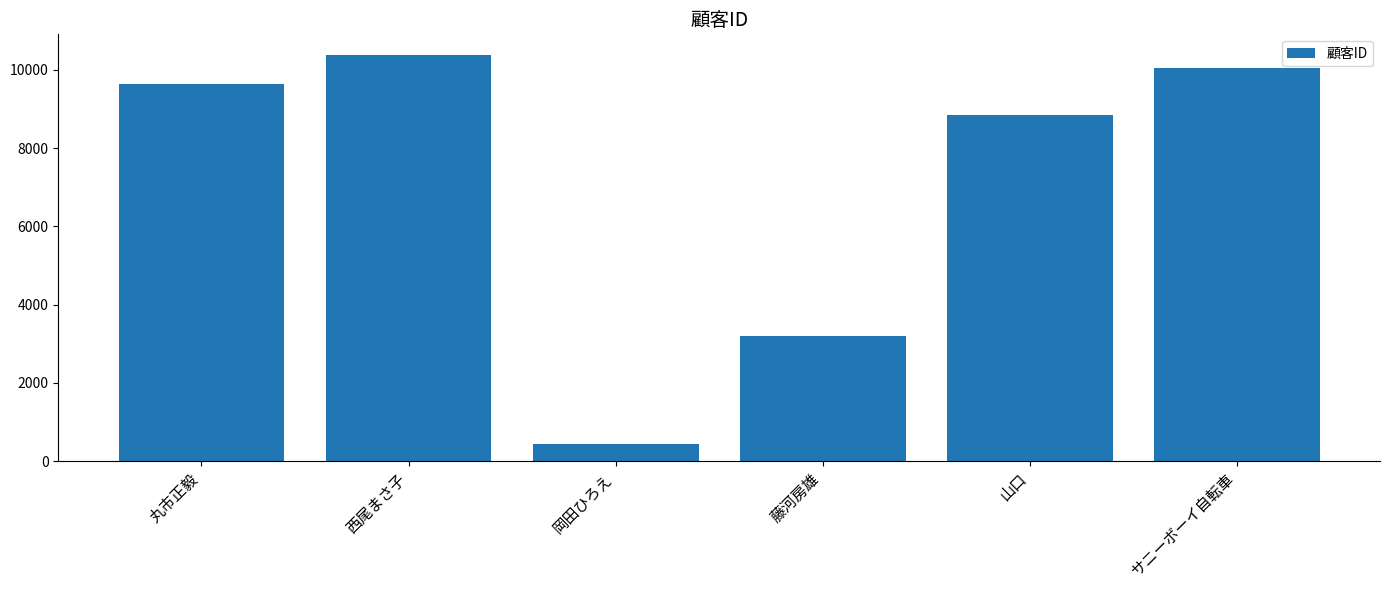

How many data points does each series have?

6